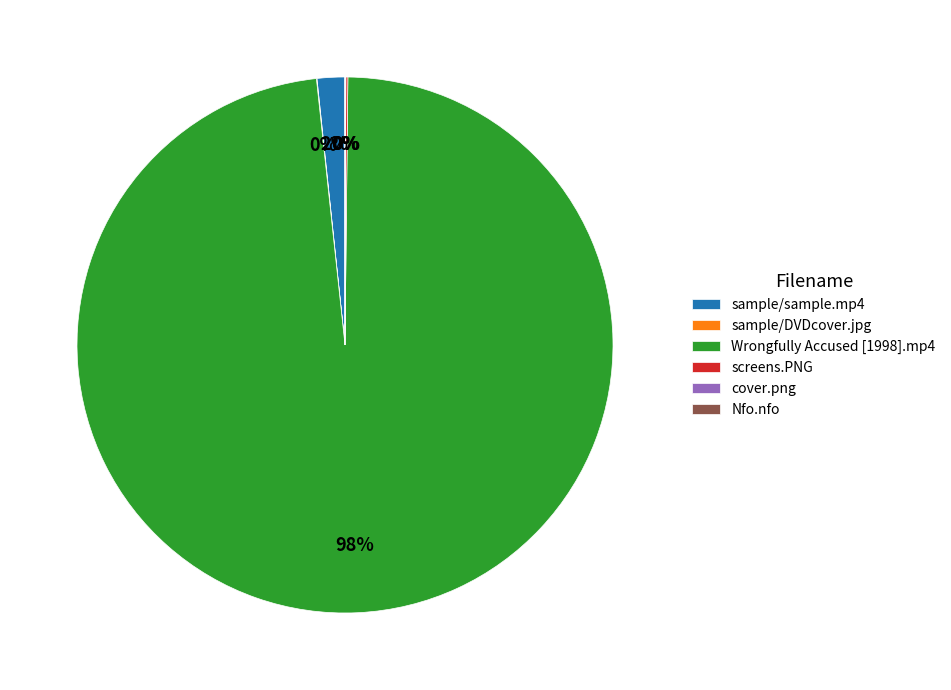

To the nearest percent, what portion does Wrongfully Accused [1998].mp4 represent?

98%